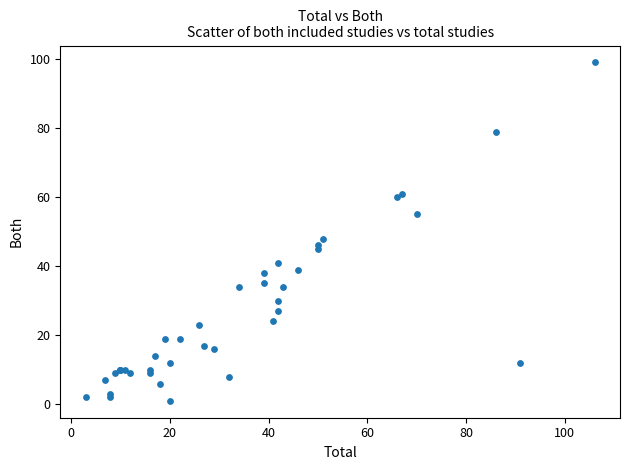

What Y value in the scatter plot is closest to 50?

48